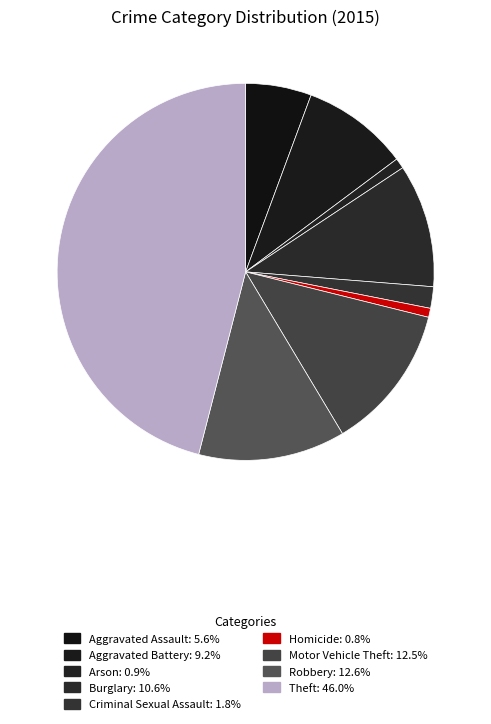

Is there a majority slice in this chart?

No